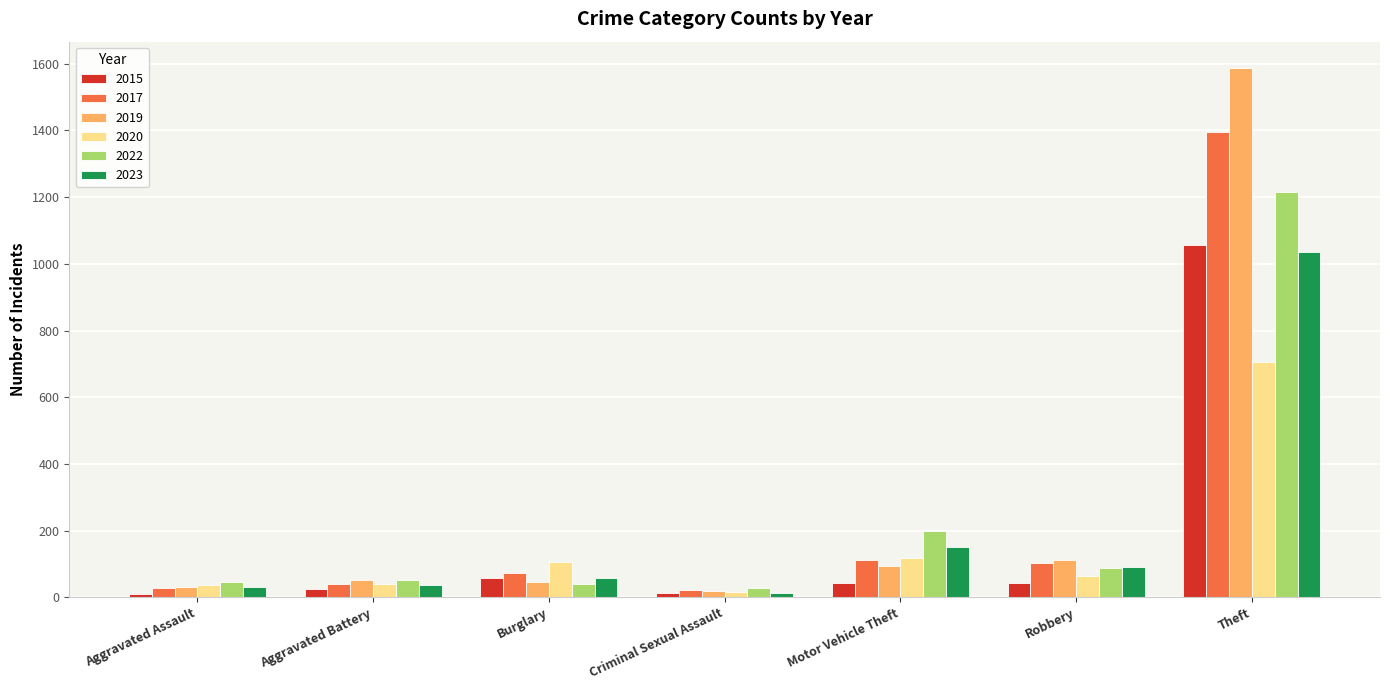

What is the difference between the highest and lowest values at Motor Vehicle Theft?

155